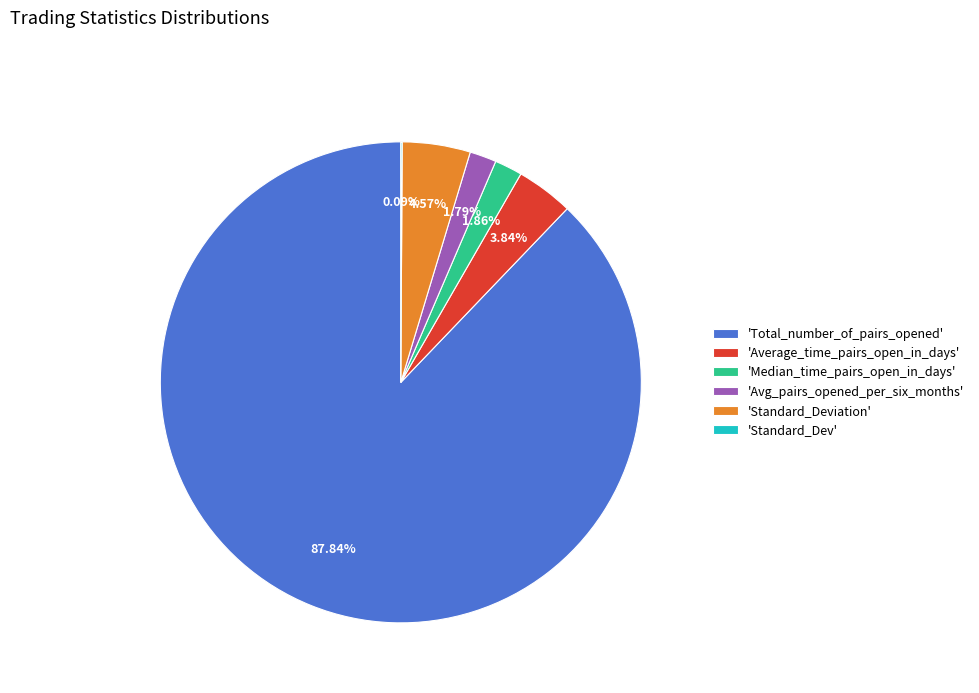

Combined, do 'Median_time_pairs_open_in_days' and 'Avg_pairs_opened_per_six_months' account for over 50%?

No